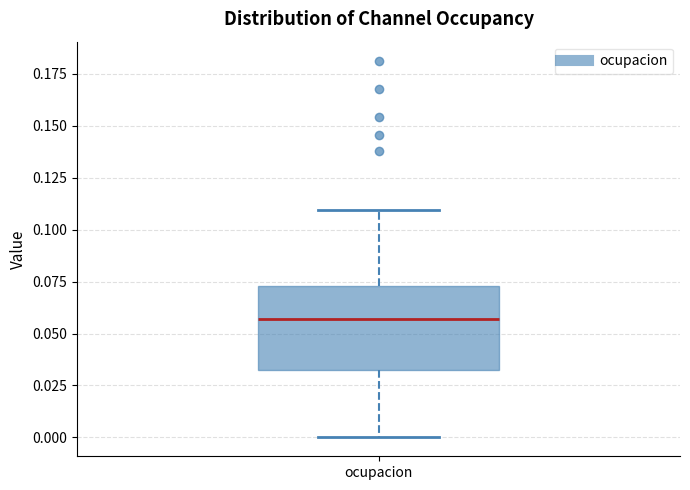

Read this box plot against the y-axis: the position of the median line, the range covered by the box, and the ends of both whiskers. The values are not printed on the chart, so give them approximately, as read against the axis.

median 0.055, box 0.035 to 0.075, whiskers 0.000 to 0.110